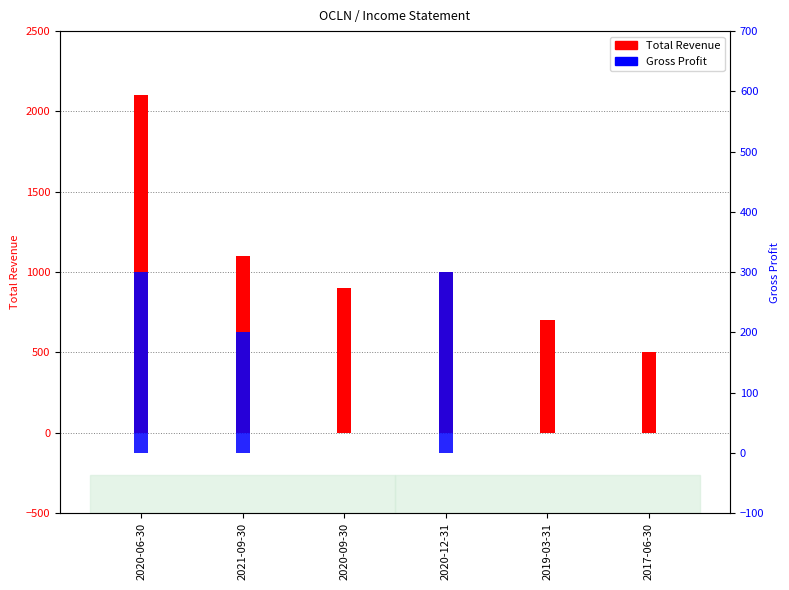

Are the bars grouped side by side (vs. stacked)?

Yes